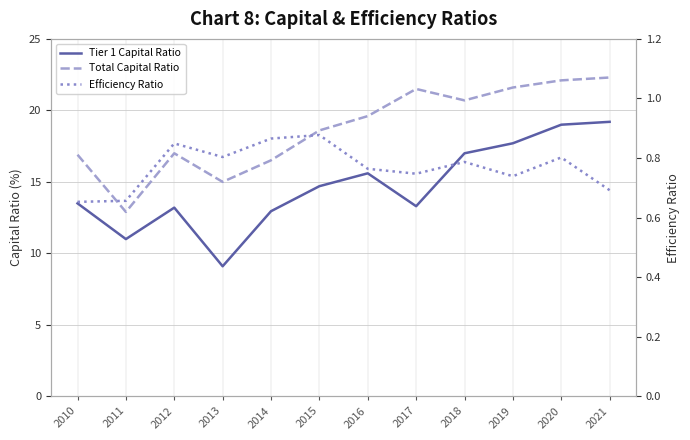

Which series has the largest total across all categories?

Total Capital Ratio